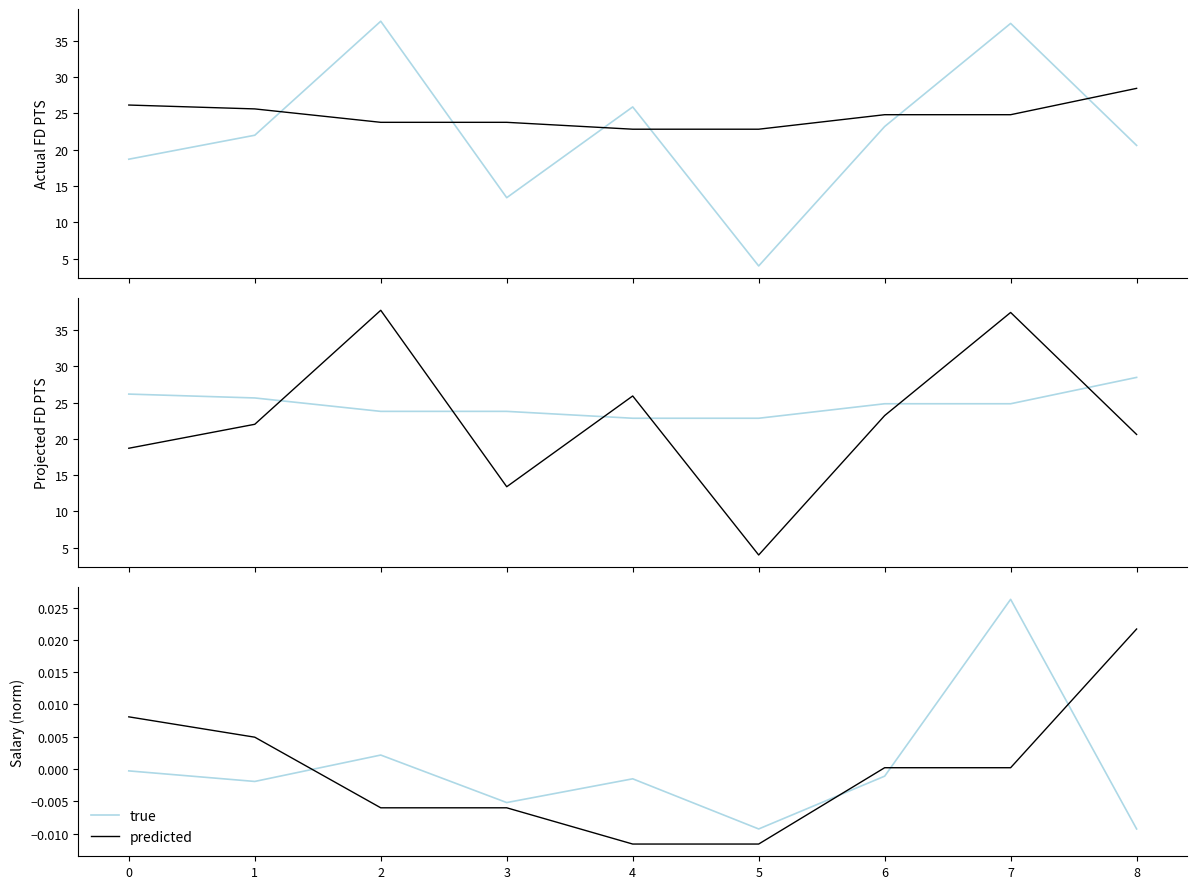

Reading right to left, transcribe all the data shown in this chart.

Actual FD PTS: 20.6	37.4	23.2	4.0	25.9	13.4	37.7	22.0	18.7
Projected FD PTS: 28.5	24.8	24.8	22.8	22.8	23.8	23.8	25.6	26.2
true: -0.0	0.0	-0.0	-0.0	-0.0	-0.0	0.0	-0.0	-0.0
predicted: 0.0	0.0	0.0	-0.0	-0.0	-0.0	-0.0	0.0	0.0